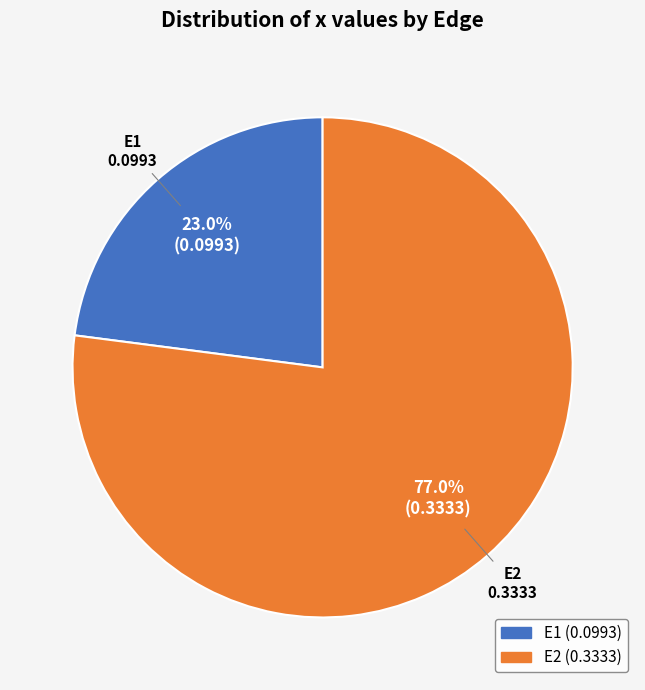

How much of the chart is everything except E2?

23.0%